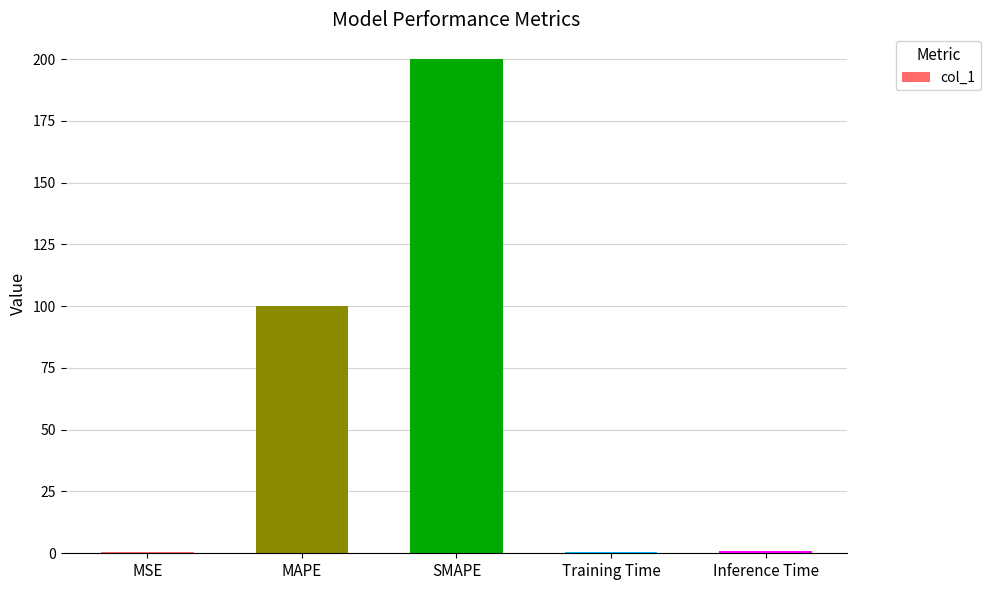

Which category has the highest value across all series?

SMAPE